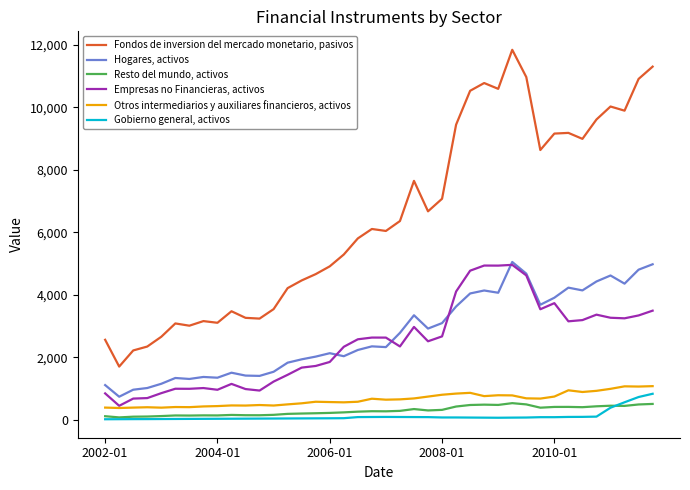

What is the highest value of the Empresas no Financieras, activos series?

4957